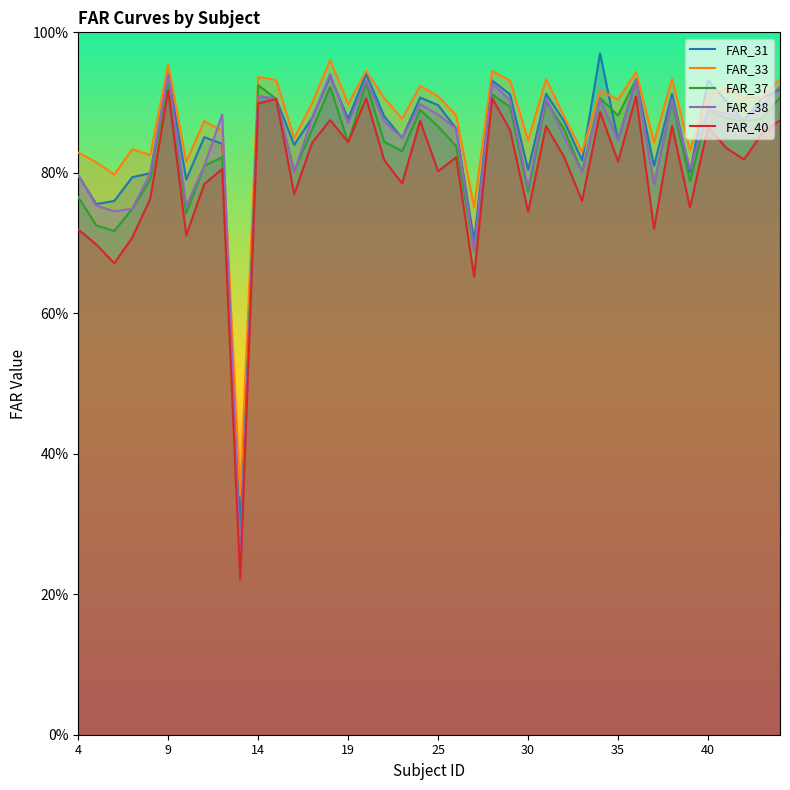

In FAR_38, how many points are lower than both neighbors (excluding endpoints)?

13